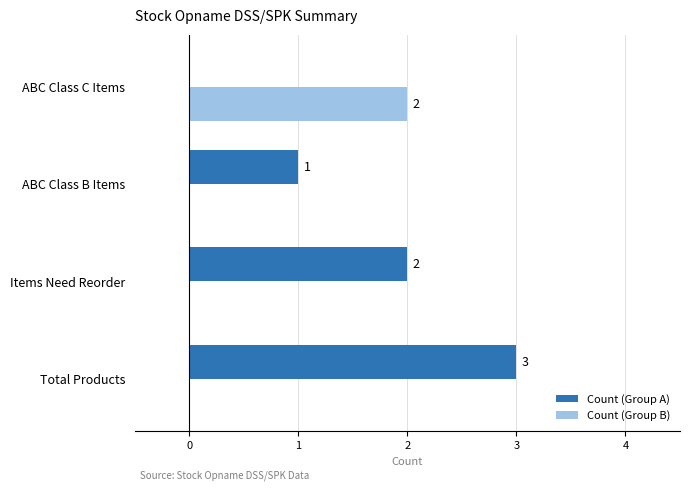

At which label does Count (Group B) reach its peak?

ABC Class C Items